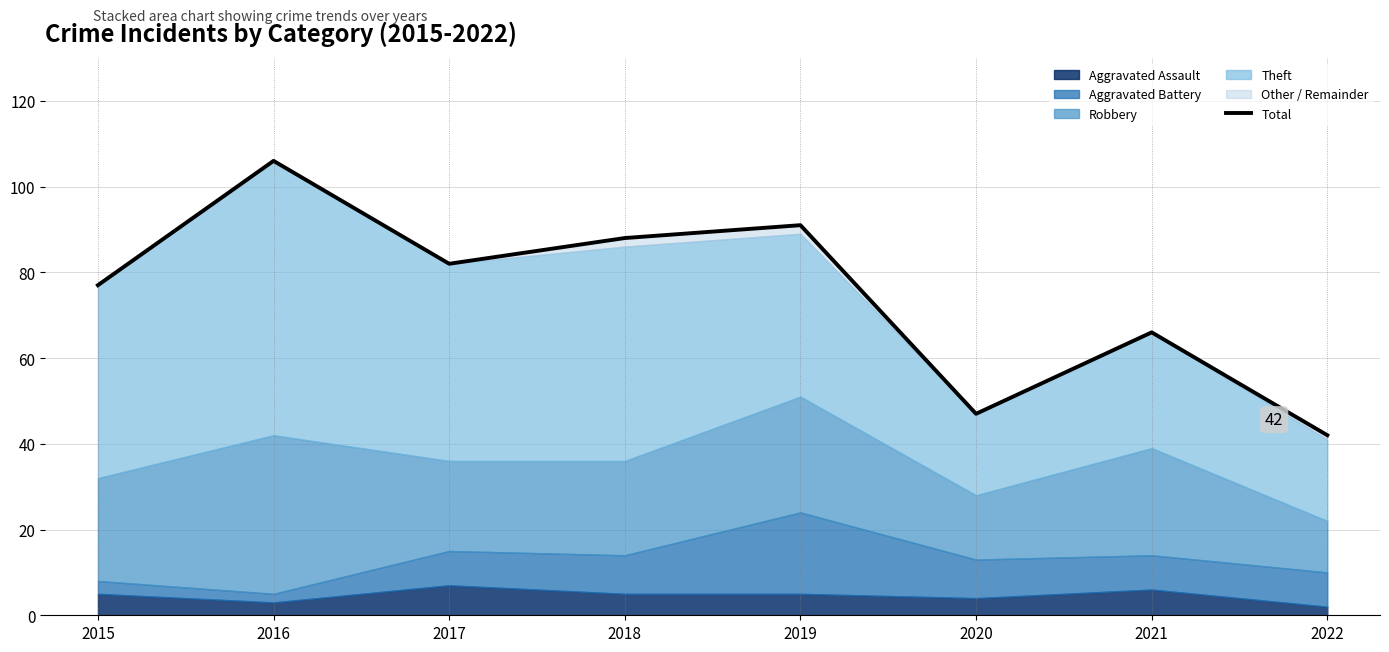

What is the minimum value shown in the chart?

42